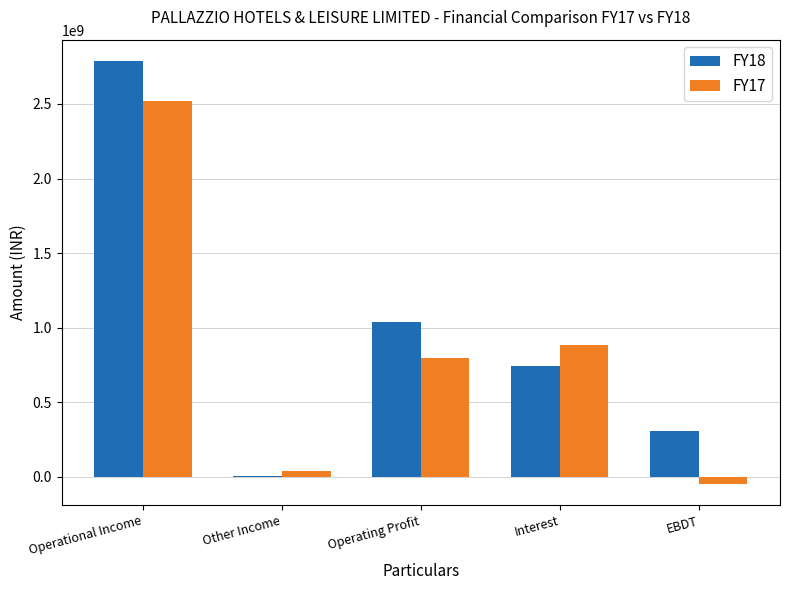

Is it true that FY18 equals 741497680 at Interest?

True